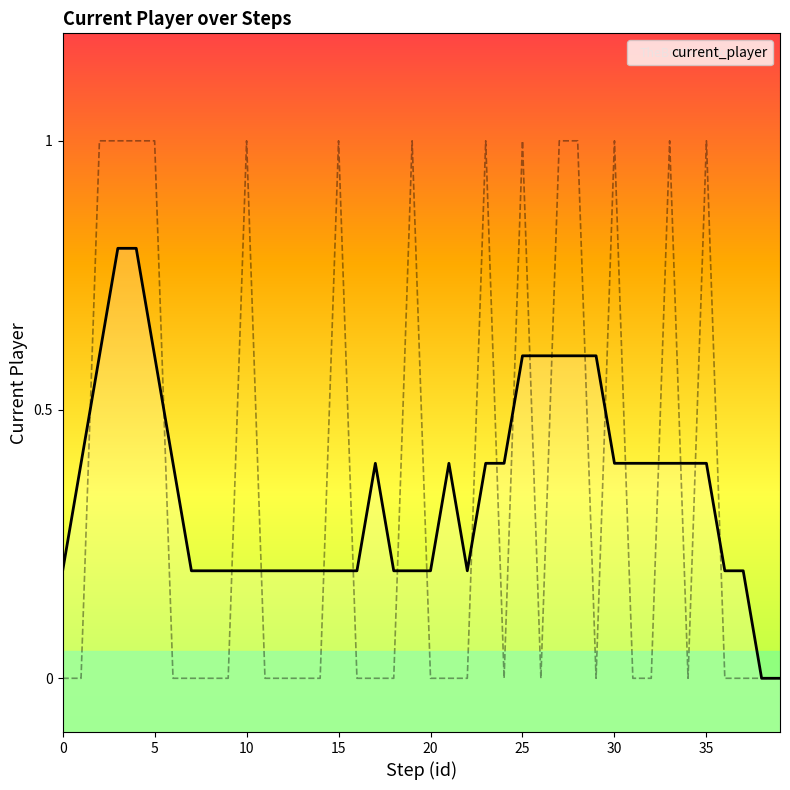

Which has a higher value, 9 or 16?

9